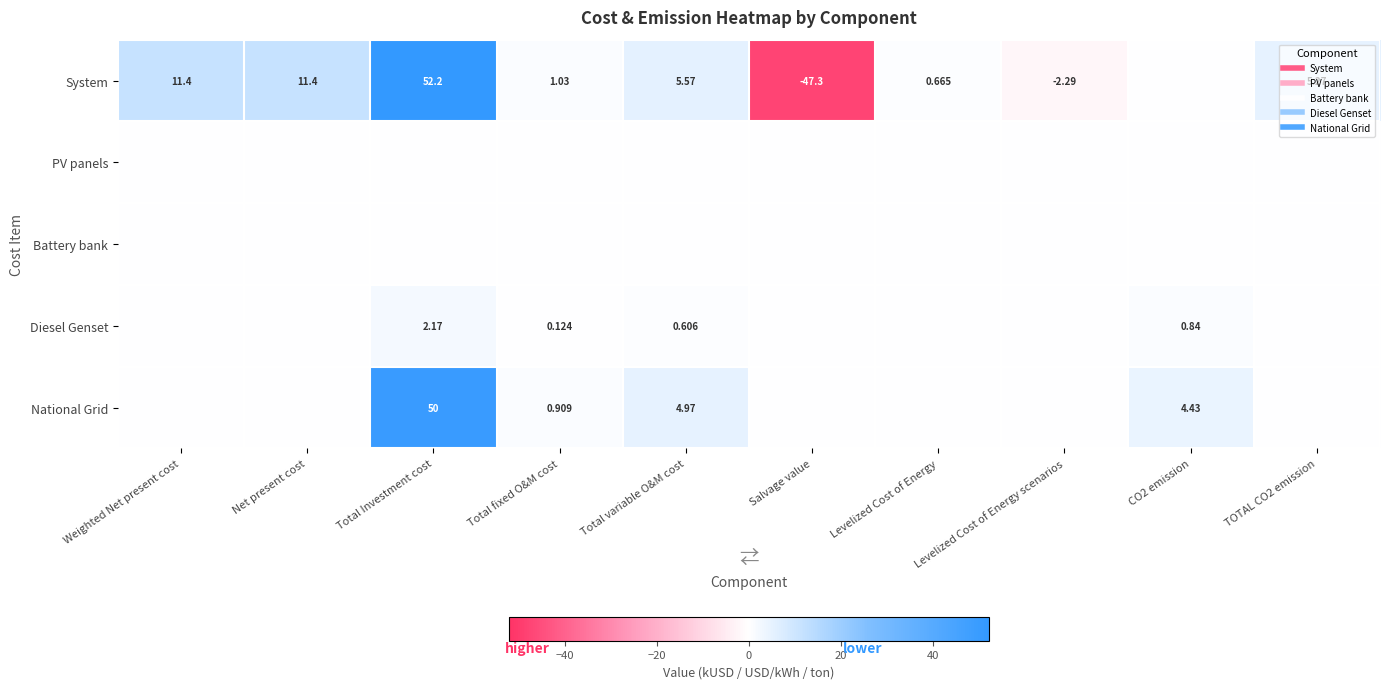

True or false: System has a value of 1.0 at Total fixed O&M cost.

True